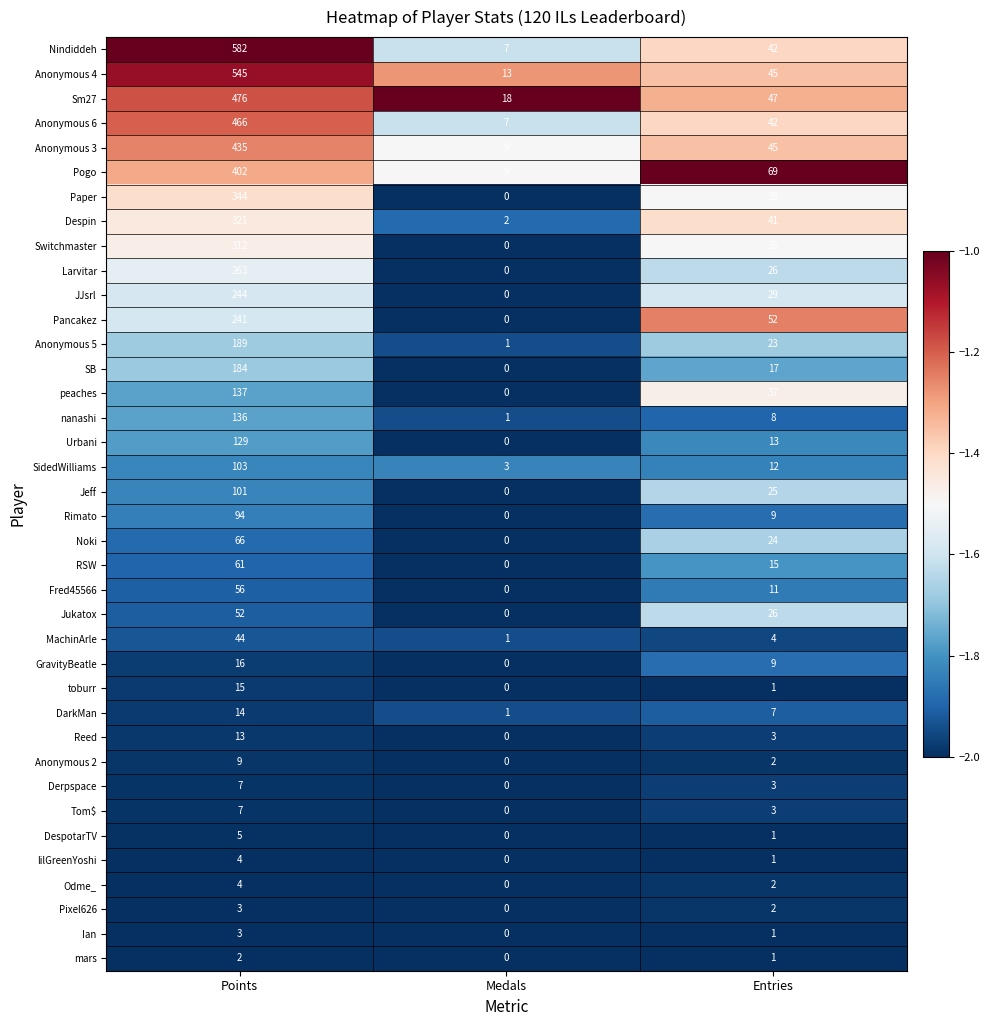

At which label does Fred45566 reach its peak?

Points